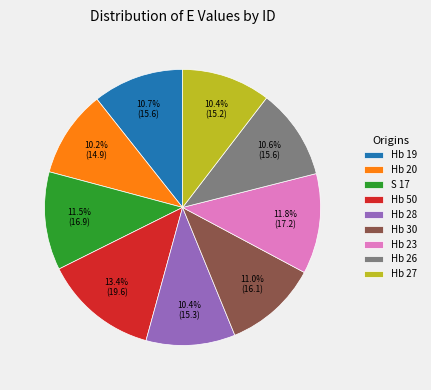

To the nearest percent, what is the difference between the largest and smallest slice percentages?

3%